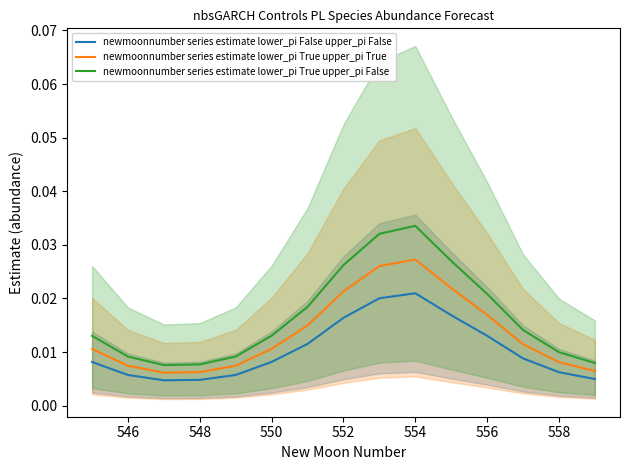

Is the value of newmoonnumber series estimate lower_pi True upper_pi False at 558 greater than the value of newmoonnumber series estimate lower_pi False upper_pi False at 558?

Yes